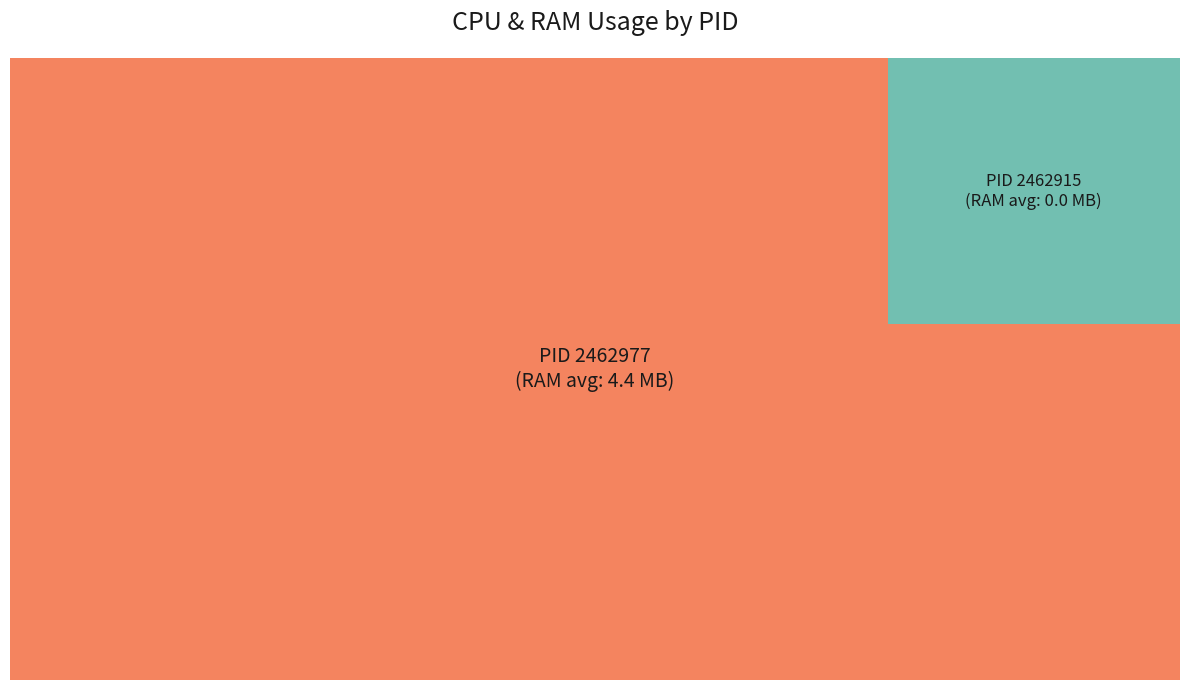

To the nearest percent, what is the average slice percentage?

50%